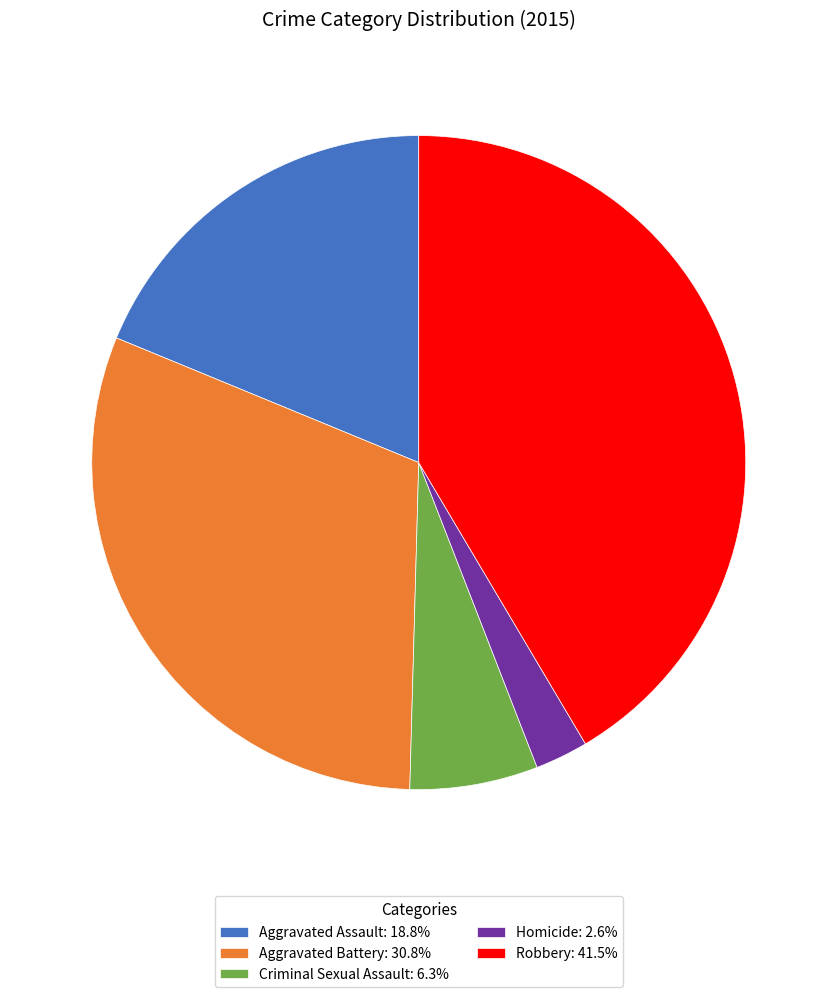

Combined, do Robbery: 41.5% and Criminal Sexual Assault: 6.3% account for over 50%?

No